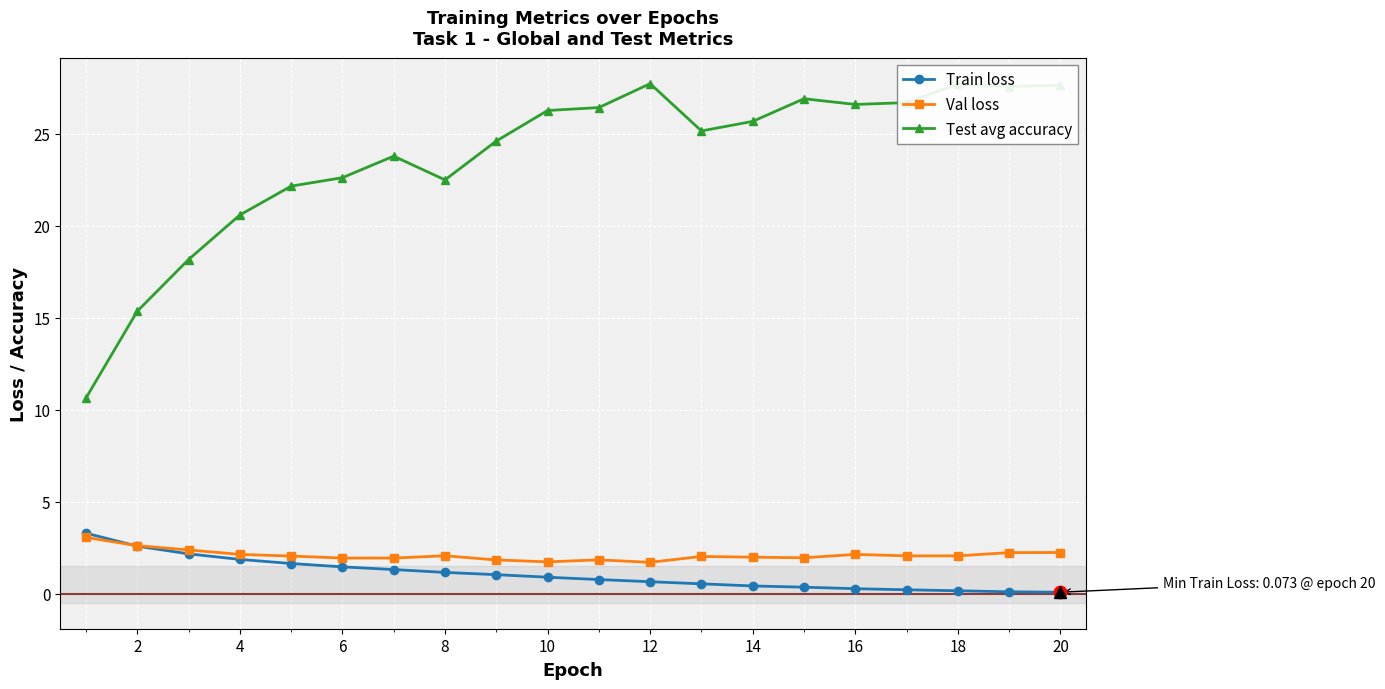

True or false: Test avg accuracy and Train loss cross at least once.

False